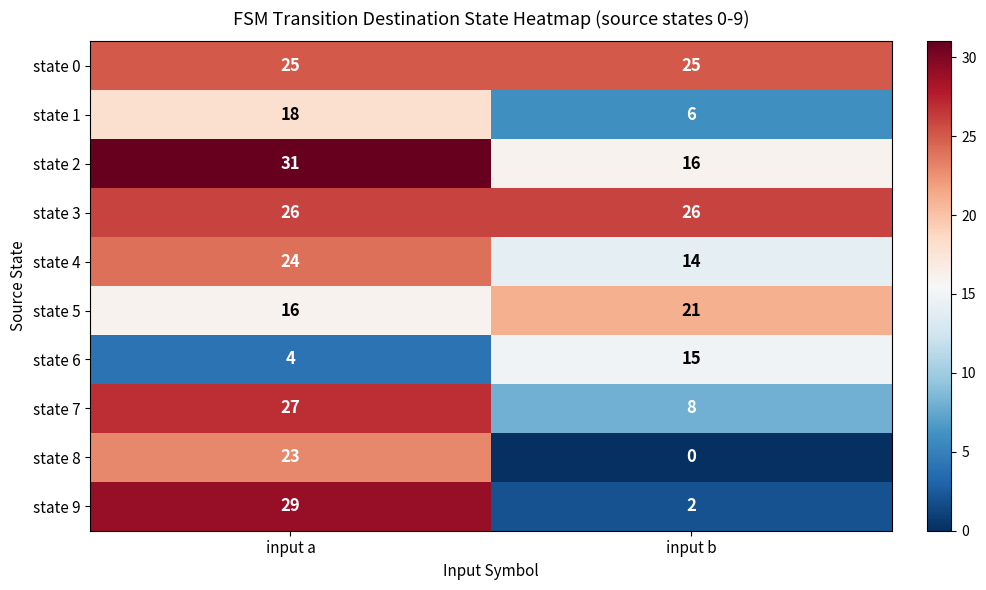

Reading right to left, what are all the values shown in this chart?

state 0: 25	25
state 1: 6	18
state 2: 16	31
state 3: 26	26
state 4: 14	24
state 5: 21	16
state 6: 15	4
state 7: 8	27
state 8: 0	23
state 9: 2	29